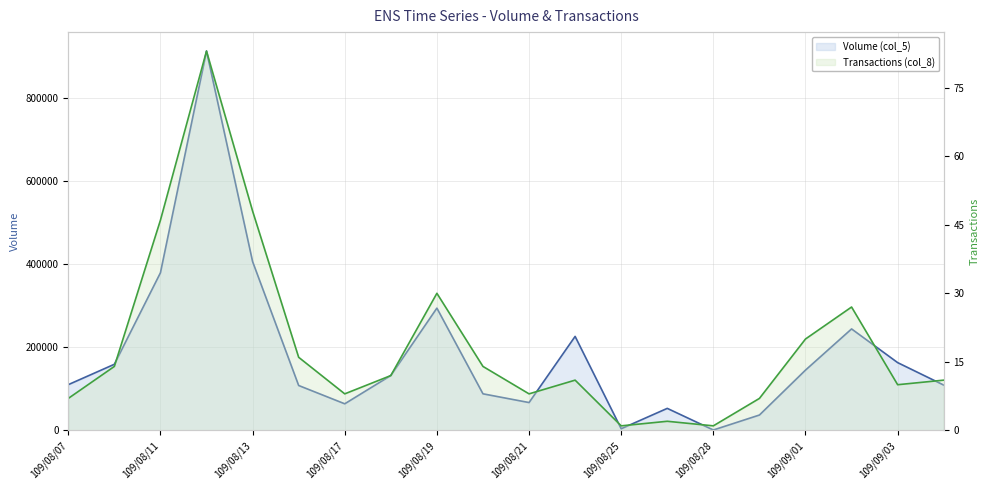

Which series changed the most between 109/09/01 and 11?

Volume (col_5)